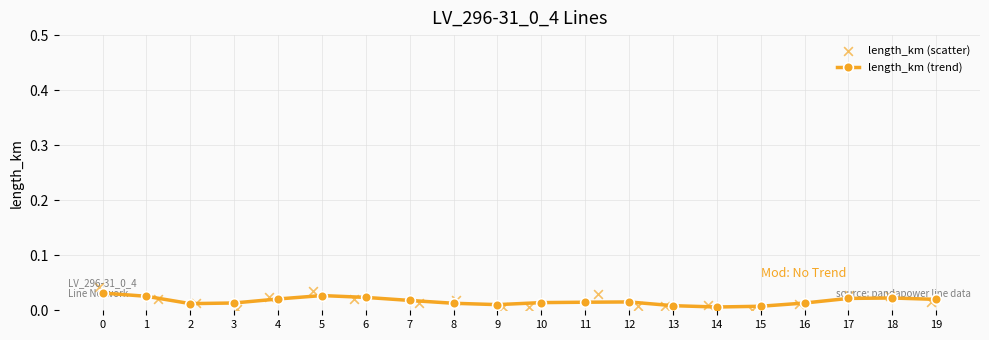

True or false: length_km (trend) has more than 2 interior local peaks.

True